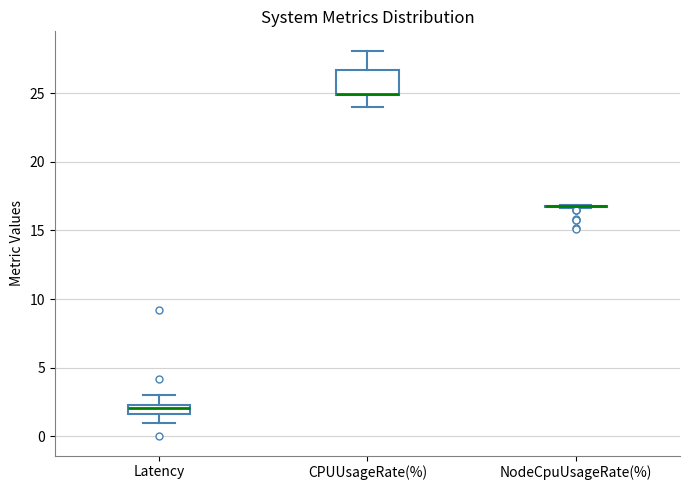

Which box is the tallest, from its lower edge to its upper edge?

CPUUsageRate(%)